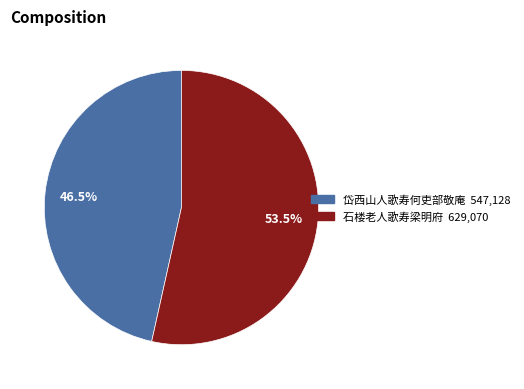

Is it true that 石楼老人歌寿梁明府 is 45% of the pie?

False